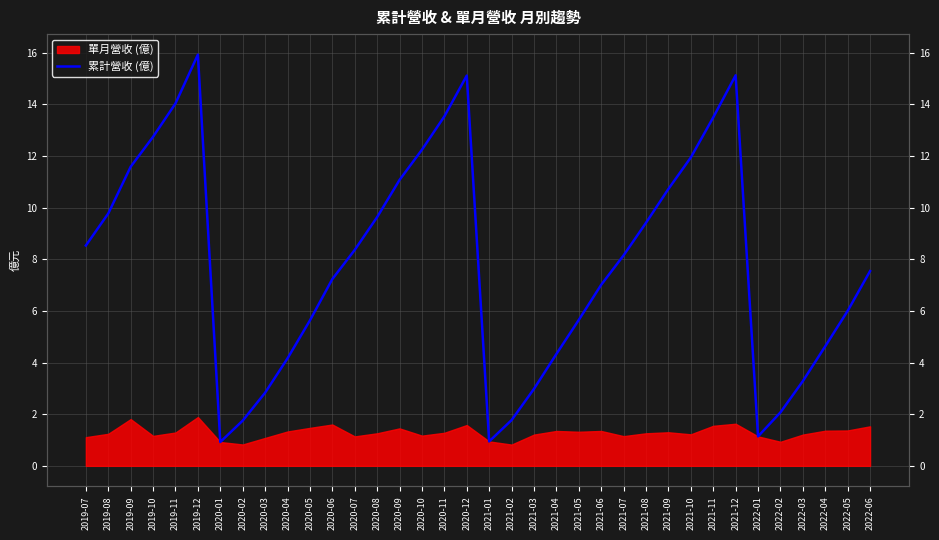

Approximately how many times larger is the value at 2020-09 compared to 2019-11?

0.8